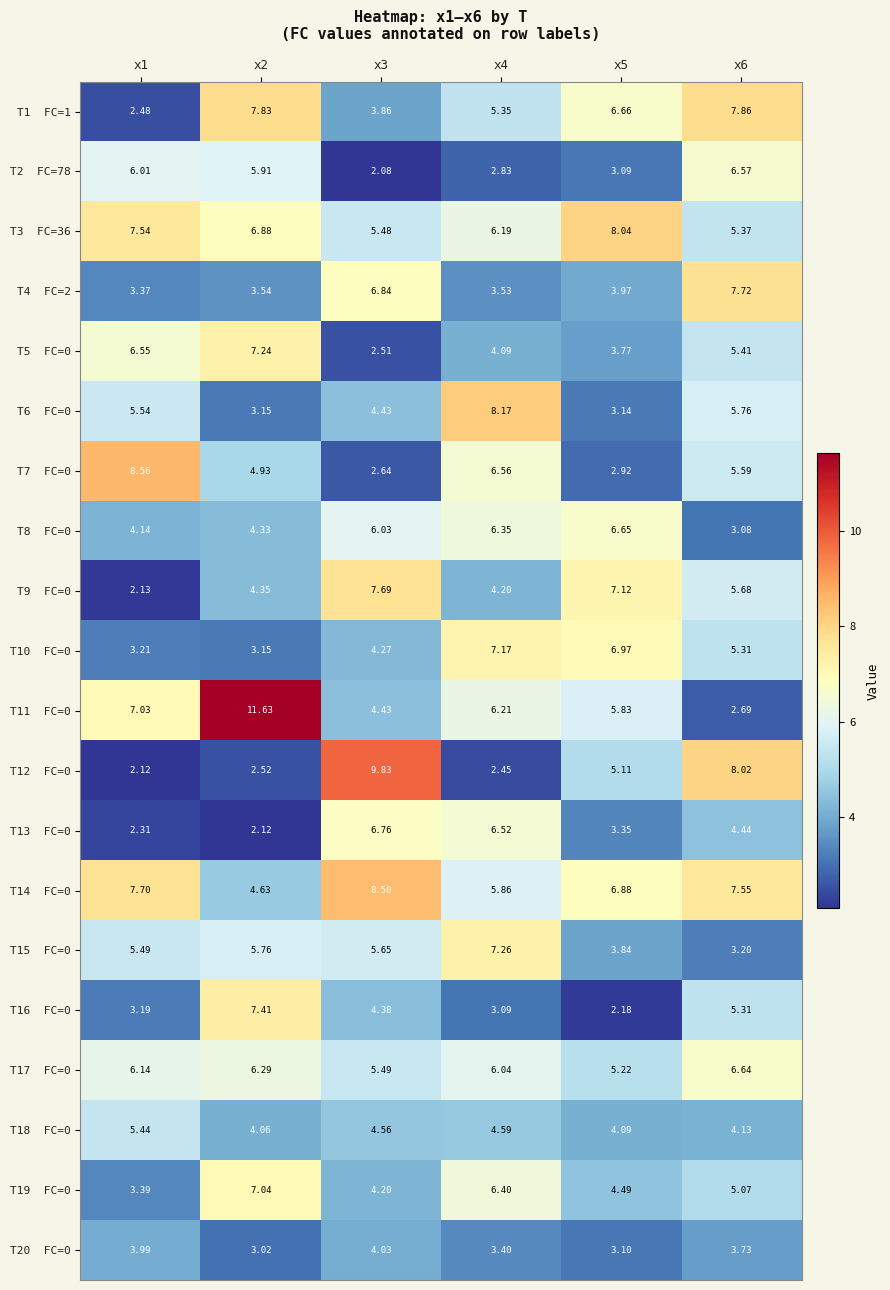

List the series in order of their peak value, lowest first.

T20 FC=0, T18 FC=0, T2 FC=78, T17 FC=0, T8 FC=0, T13 FC=0, T19 FC=0, T10 FC=0, T5 FC=0, T15 FC=0, T16 FC=0, T9 FC=0, T4 FC=2, T1 FC=1, T3 FC=36, T6 FC=0, T14 FC=0, T7 FC=0, T12 FC=0, T11 FC=0